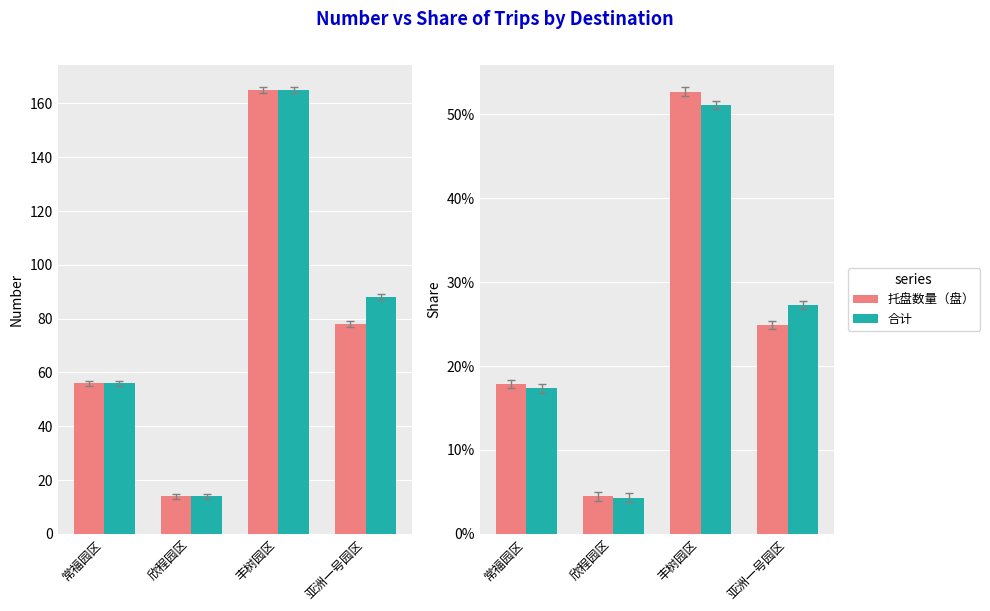

What is the label of the 1st bar from the left?

常福园区